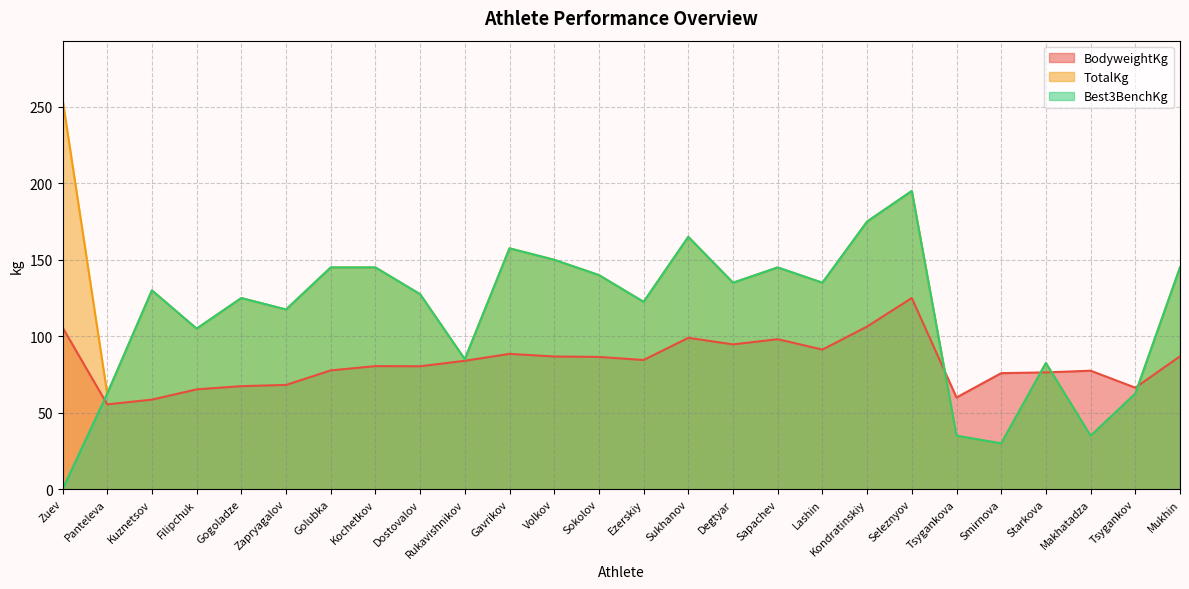

At how many categories does at least one series exceed 96?

19